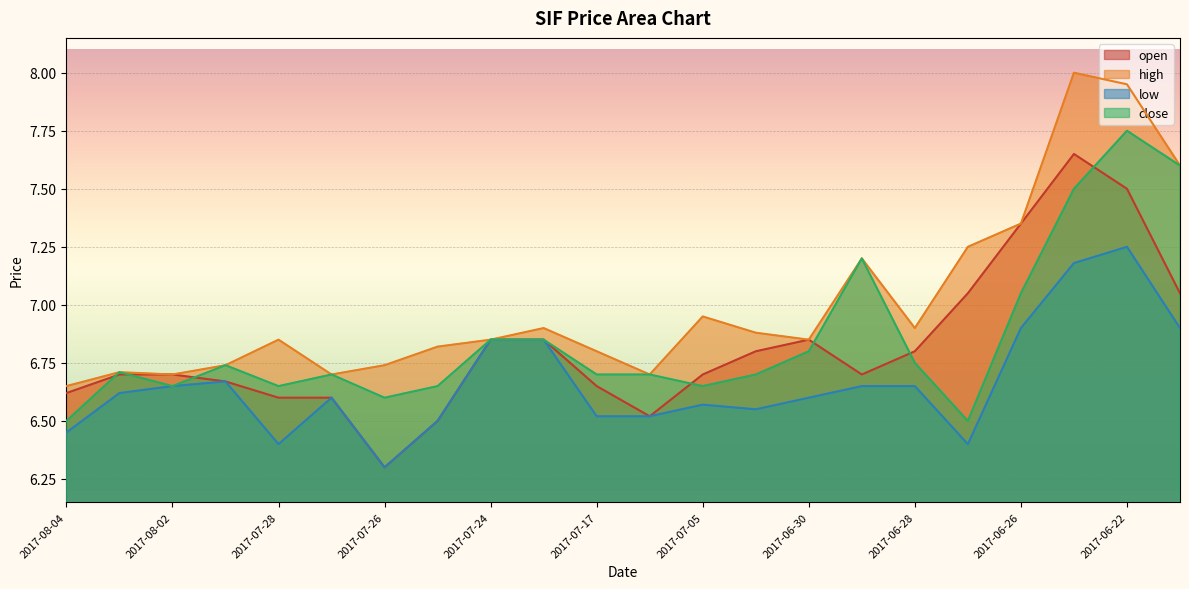

What is the label of the 16th point from the left?

2017-06-29